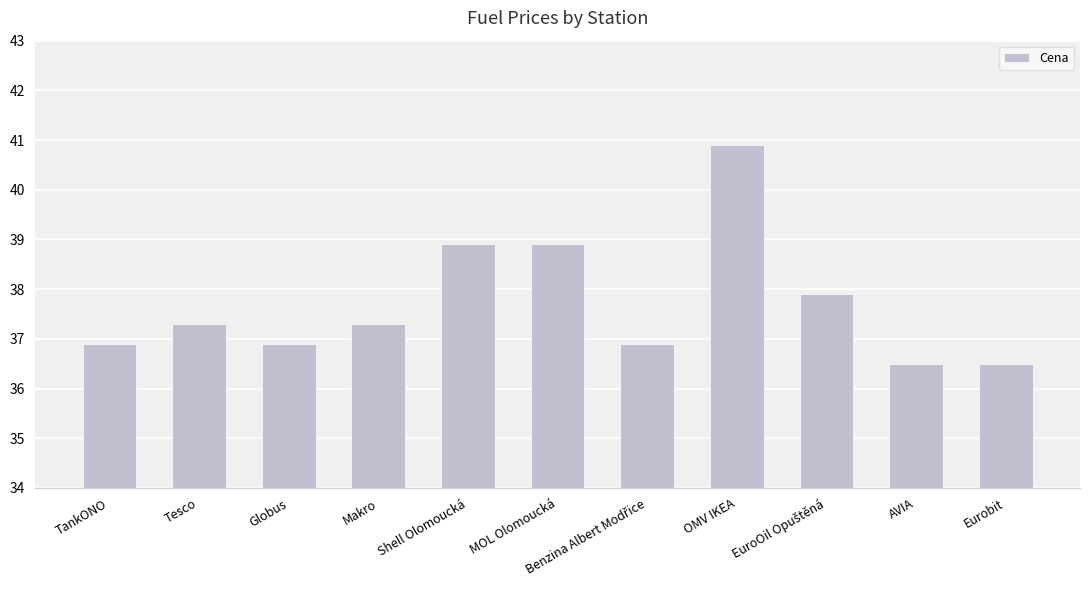

What is the greatest value displayed?

40.9